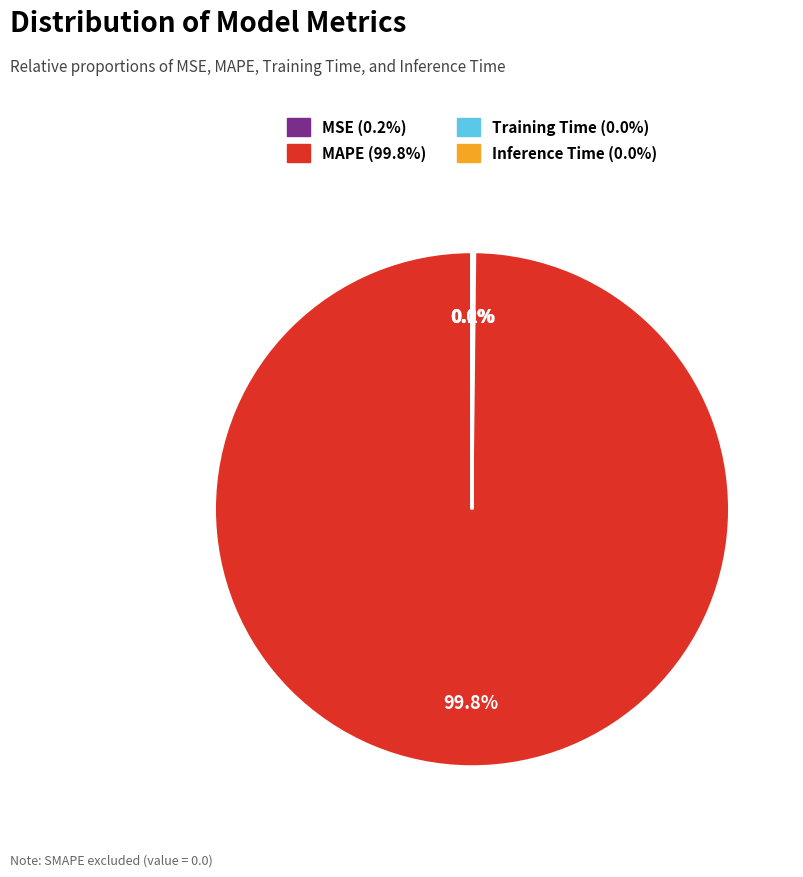

Is MAPE the majority of the pie?

Yes